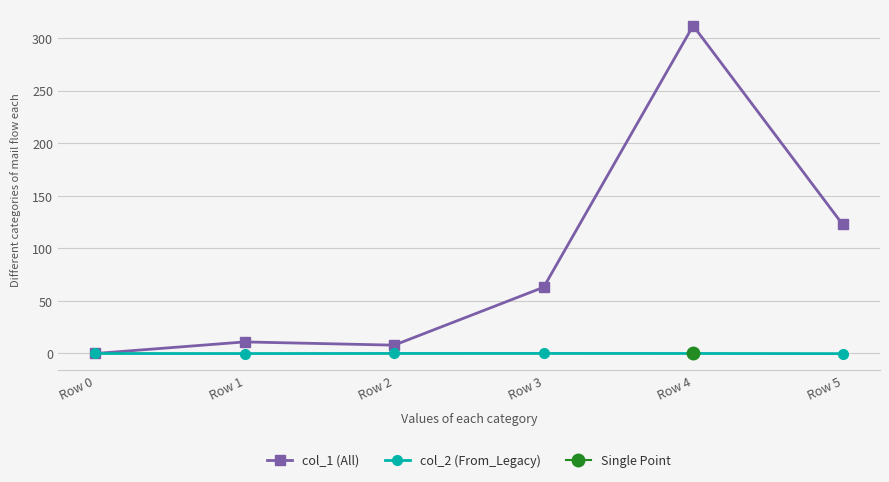

True or false: col_2 (From_Legacy) and col_1 (All) cross at least once.

False